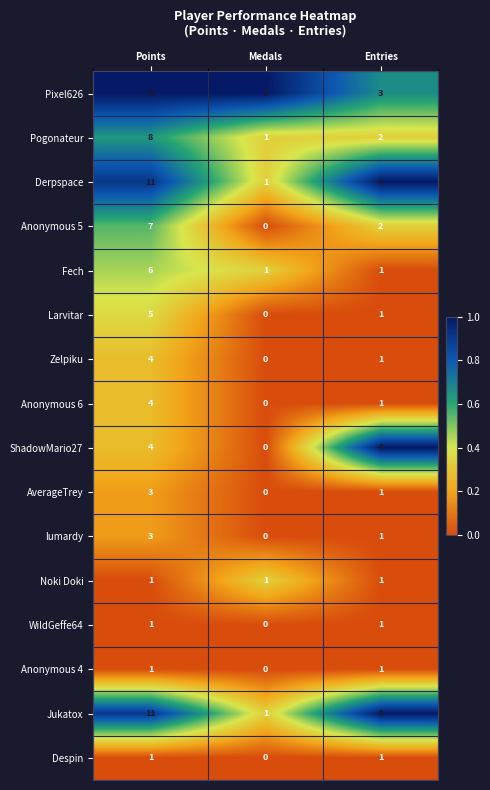

Between Points and Entries, which series saw the biggest shift?

Pixel626